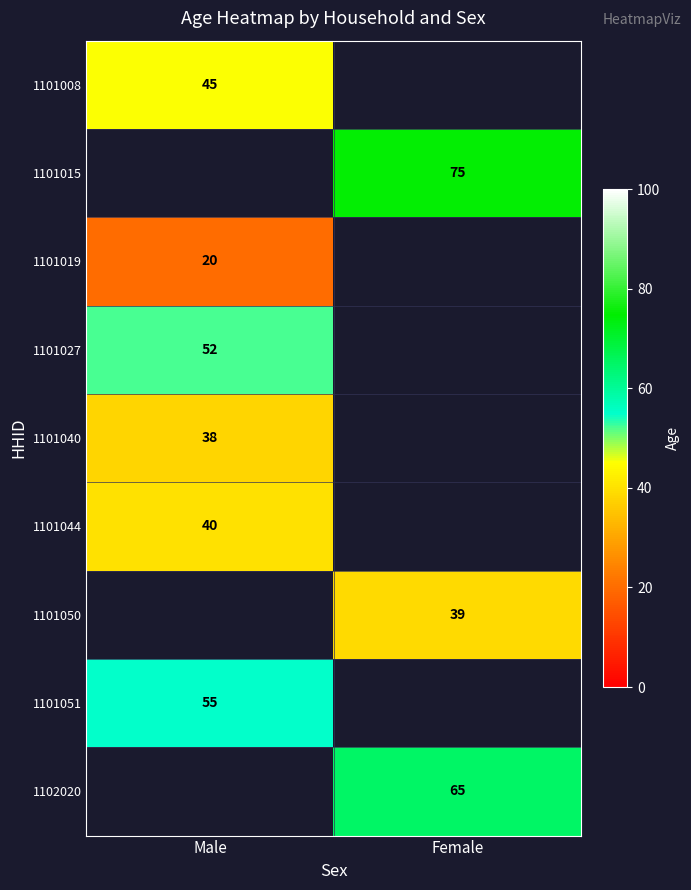

True or false: 1101050 has a value of 65.8 at Female.

False